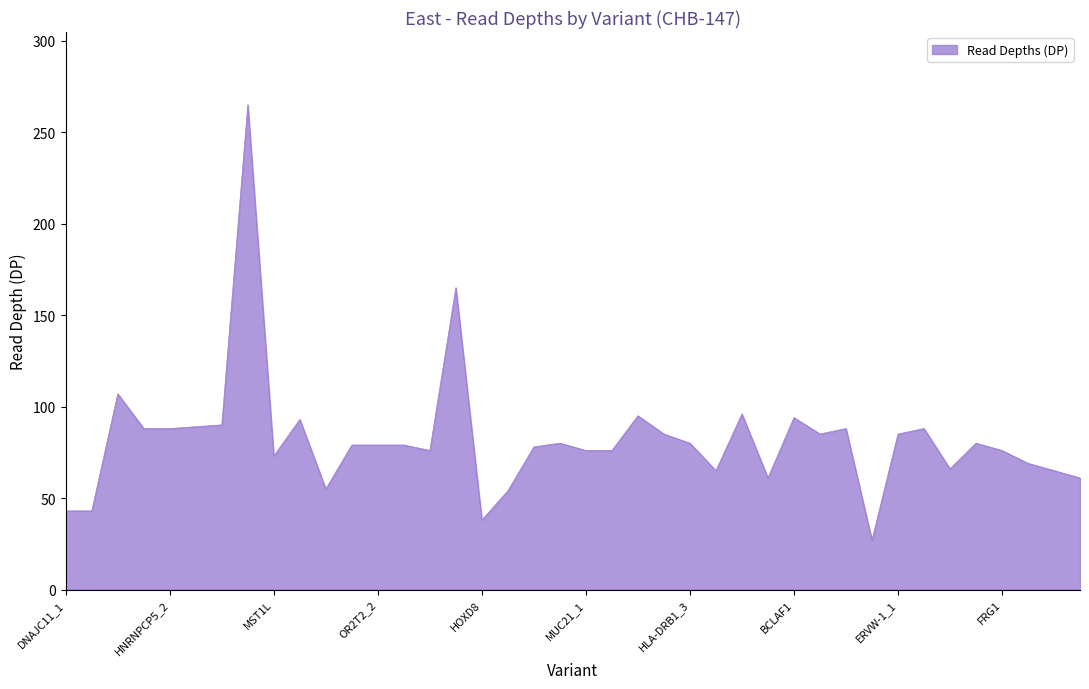

What is the greatest value displayed?

265